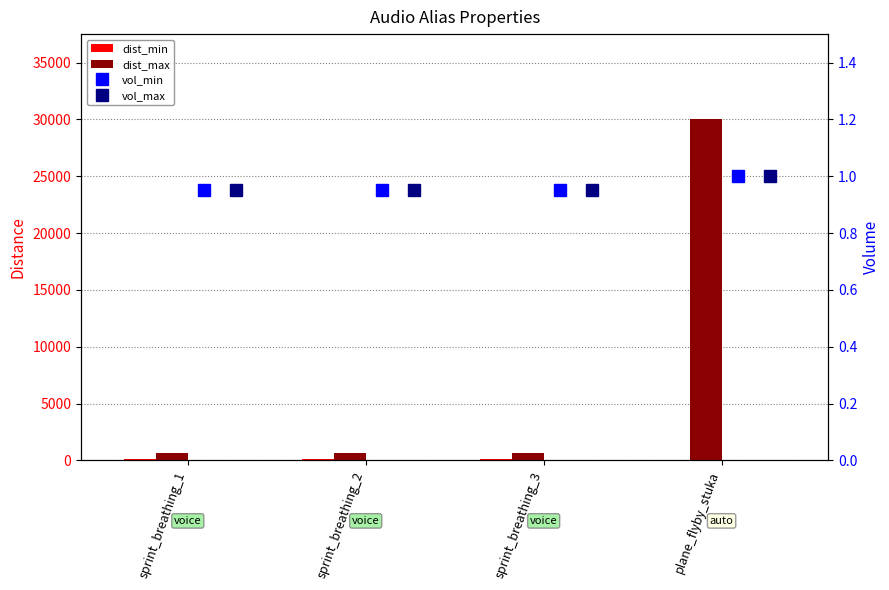

What is the difference between the maximum and minimum values in the vol_max series?

0.1